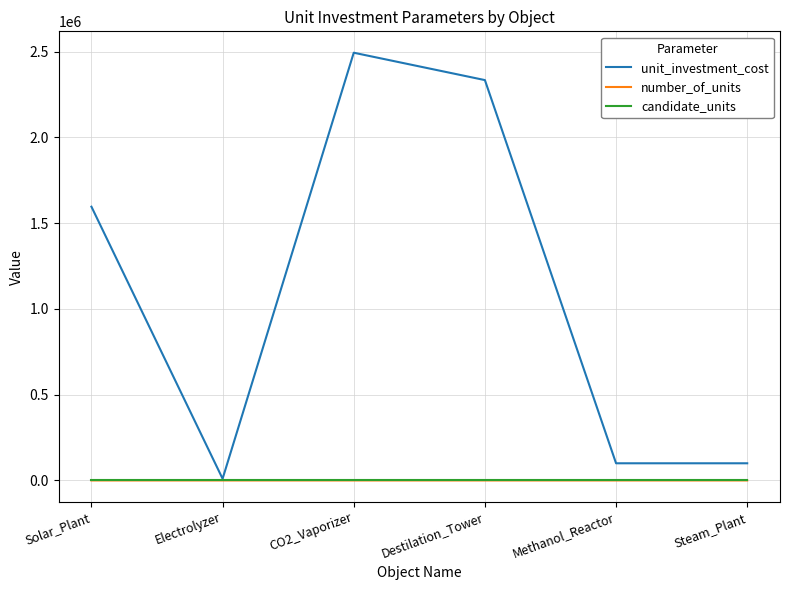

What is the average value of the unit_investment_cost series?

1105392.7